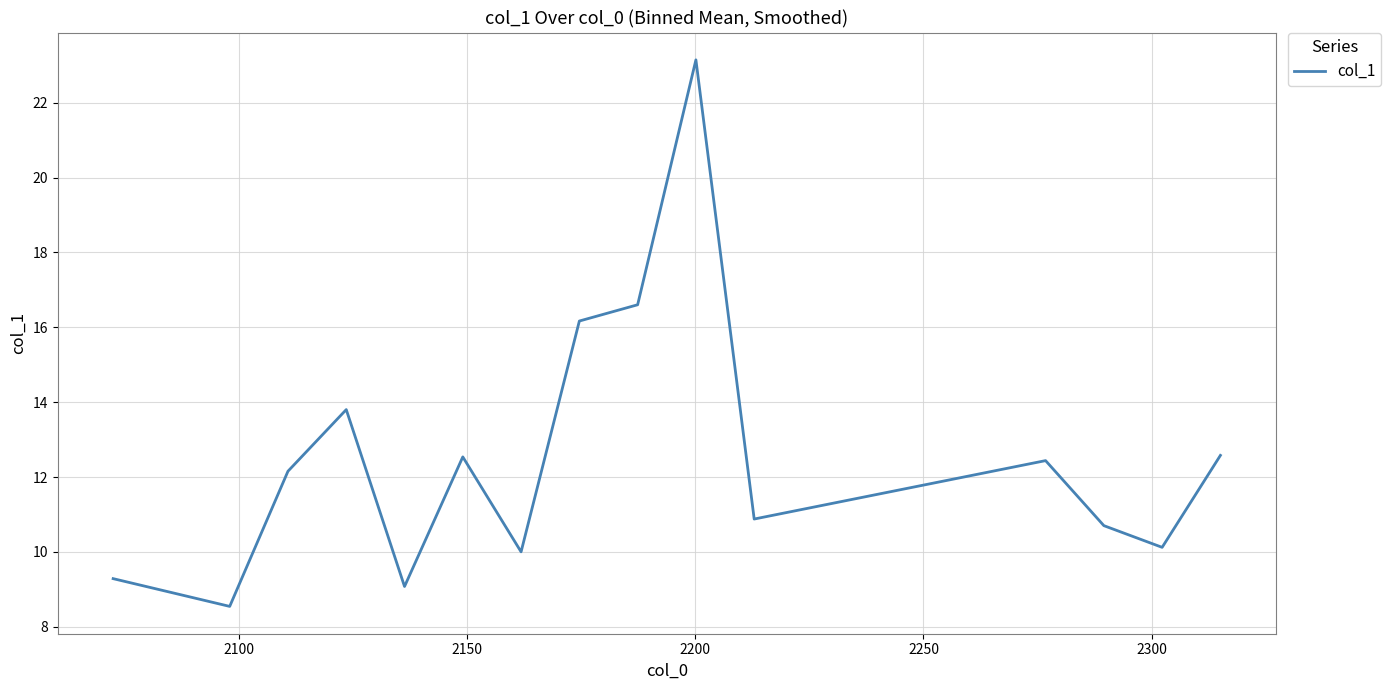

What is the smallest value displayed?

8.5